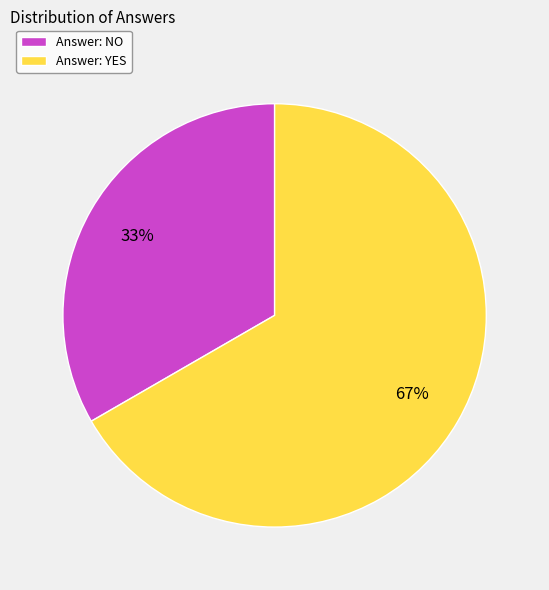

True or false: Answer: NO accounts for 41% of the total.

False